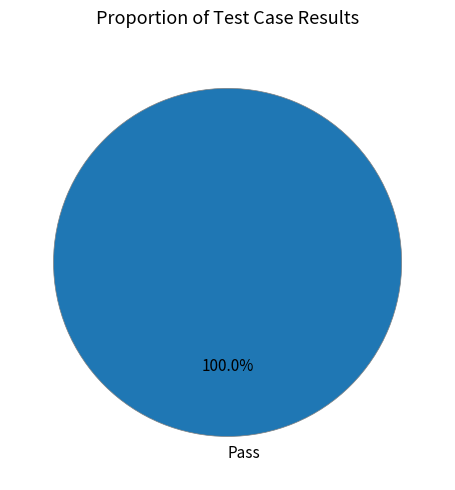

Rank the categories by value from highest to lowest.

Pass